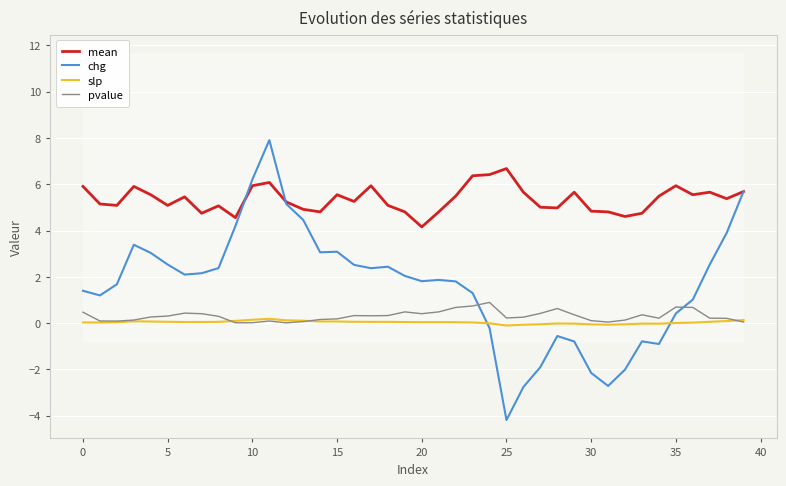

True or false: pvalue and mean intersect in this chart.

False